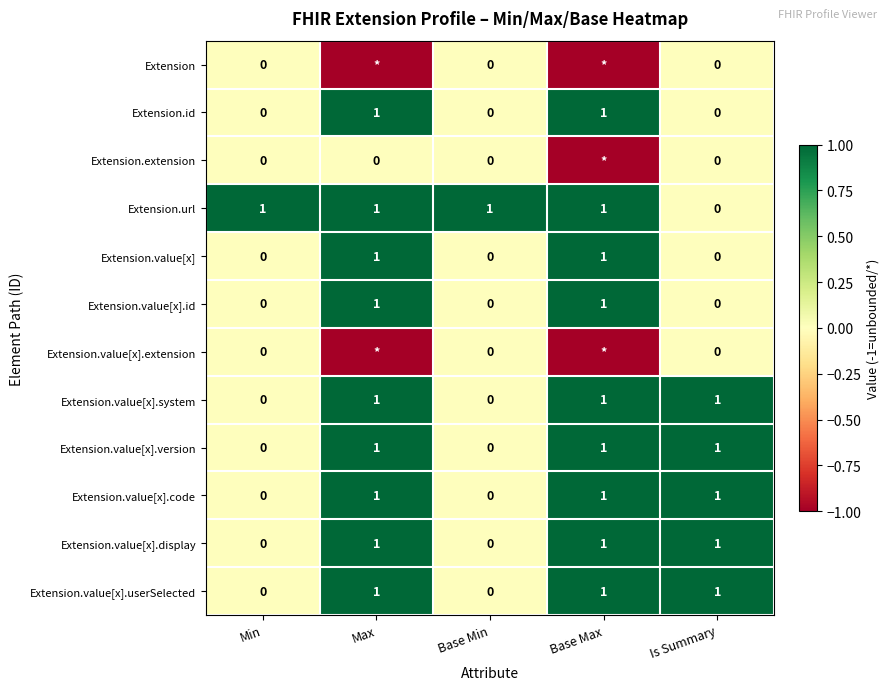

At which label does Extension.url reach its minimum?

Is Summary